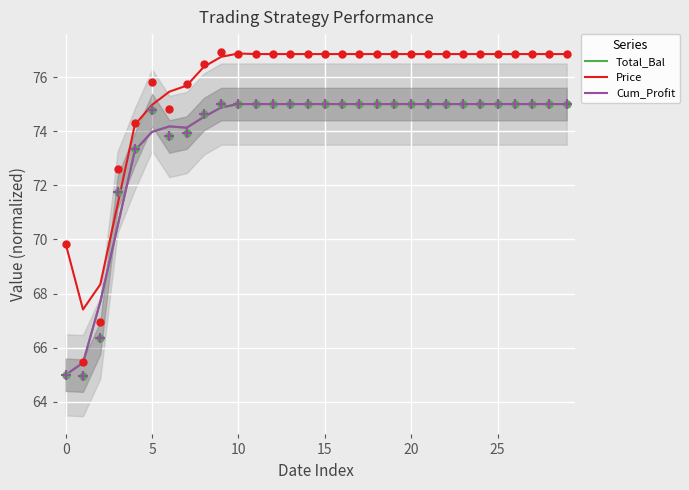

At which category is the sum across all series the highest?

10